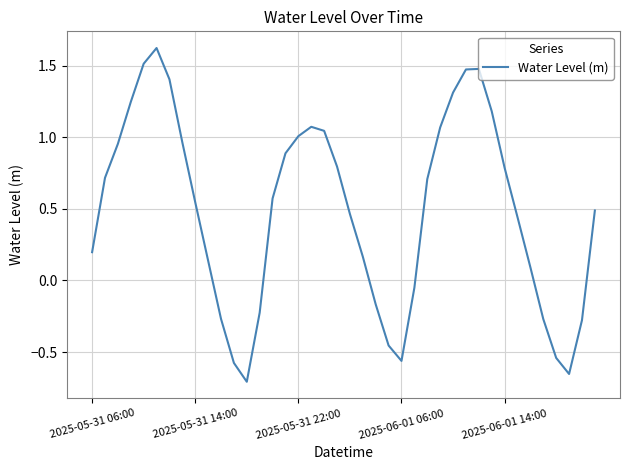

What is the greatest value displayed?

1.6